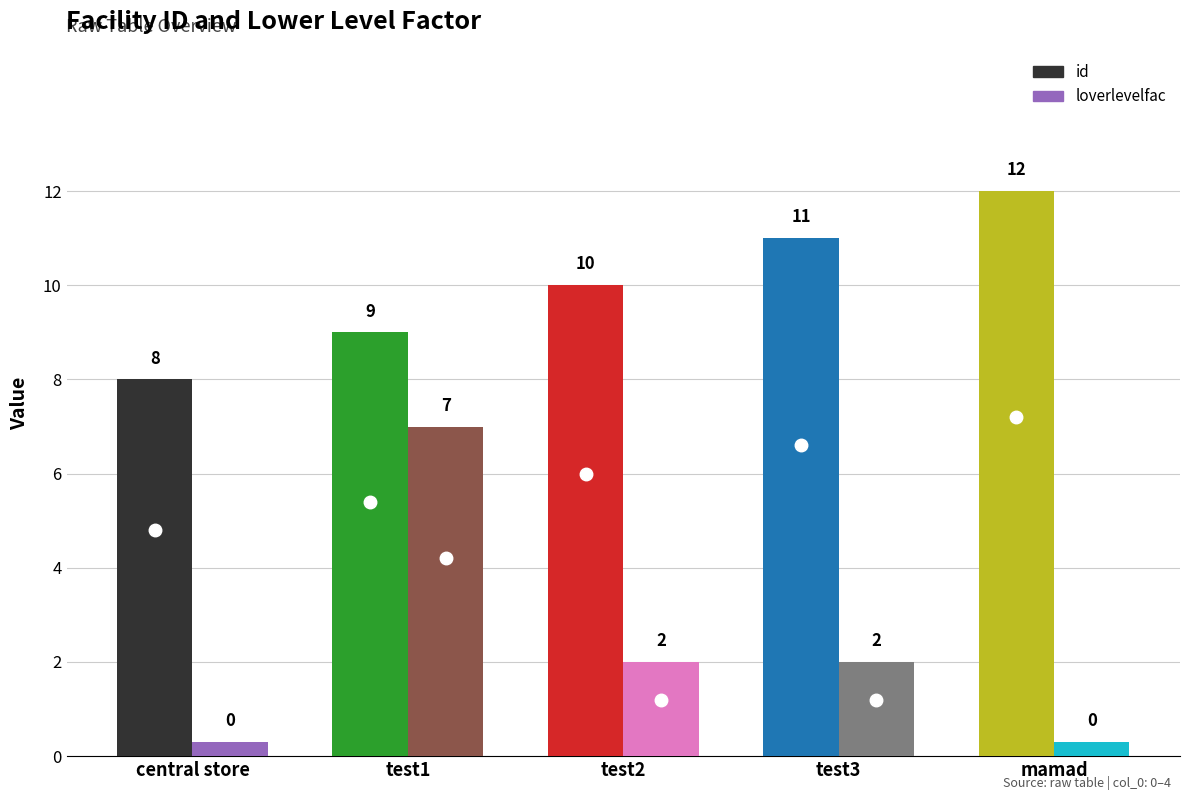

What position from the left is central store?

1